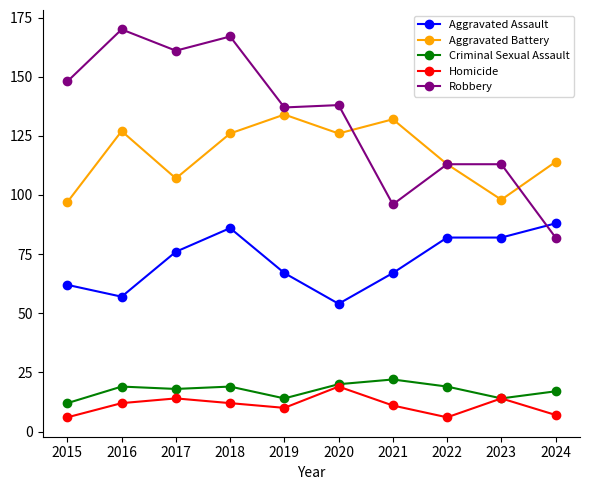

Rank the series by their maximum value, from highest to lowest.

Robbery, Aggravated Battery, Aggravated Assault, Criminal Sexual Assault, Homicide